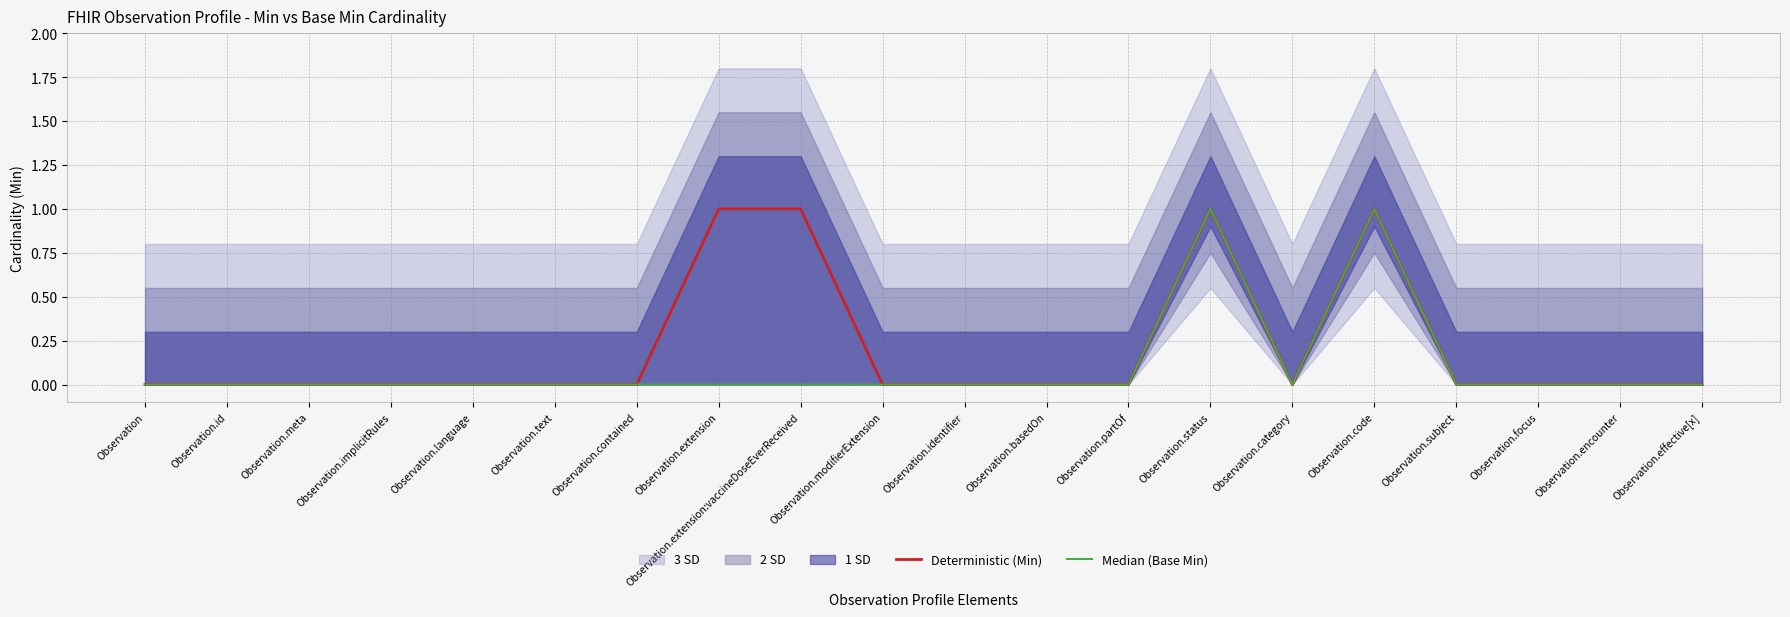

Between Observation.implicitRules and Observation.partOf, which series saw the biggest shift?

Deterministic (Min)